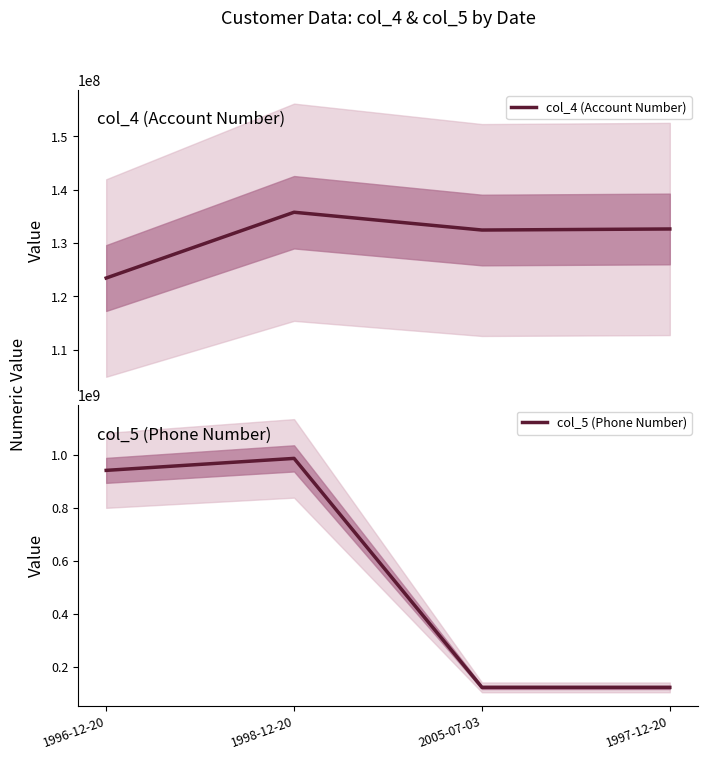

Does the chart have visible grid lines?

No